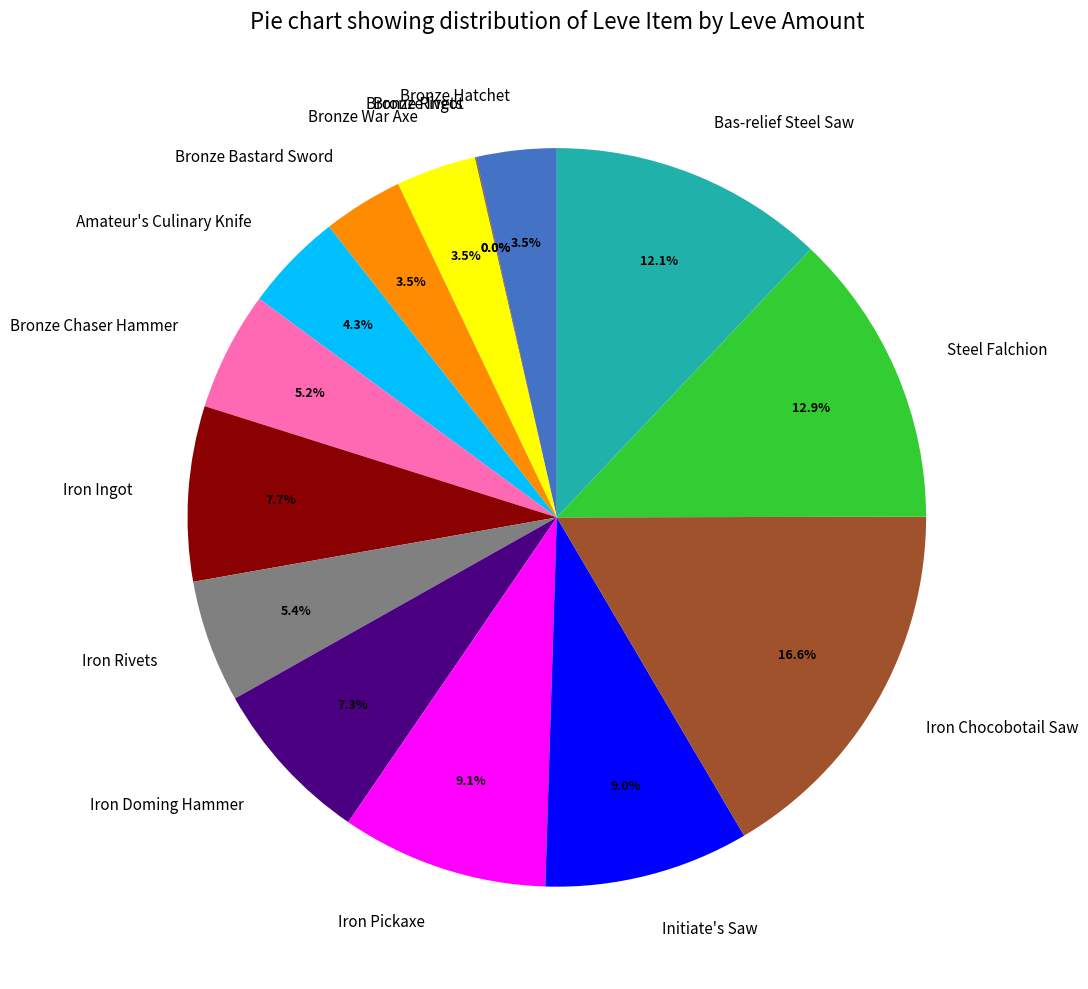

Is Steel Falchion the majority of the pie?

No